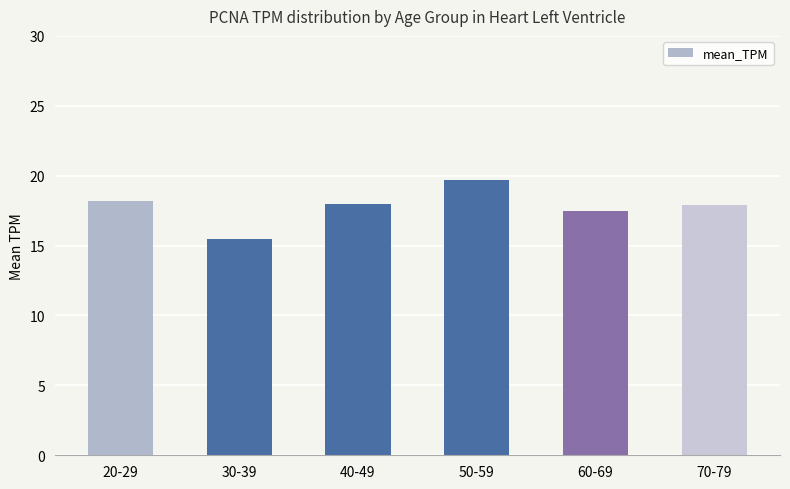

What is the greatest value displayed?

19.7